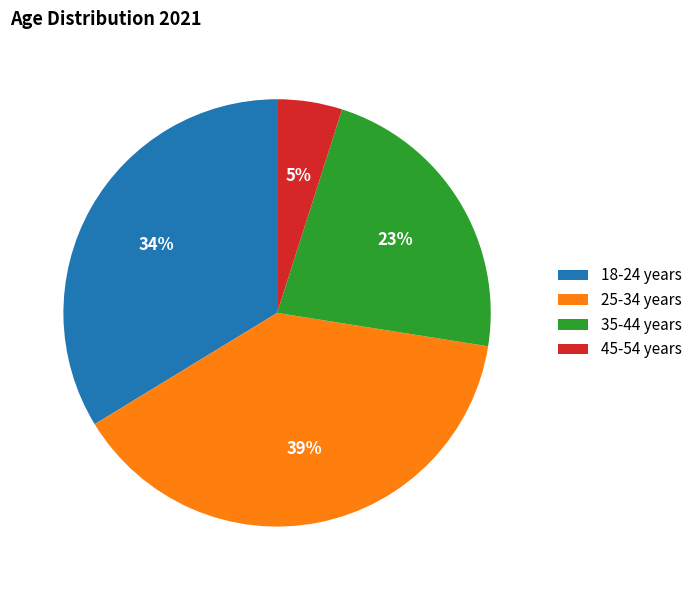

What percentage is the 18-24 years slice, to the nearest percent?

34%